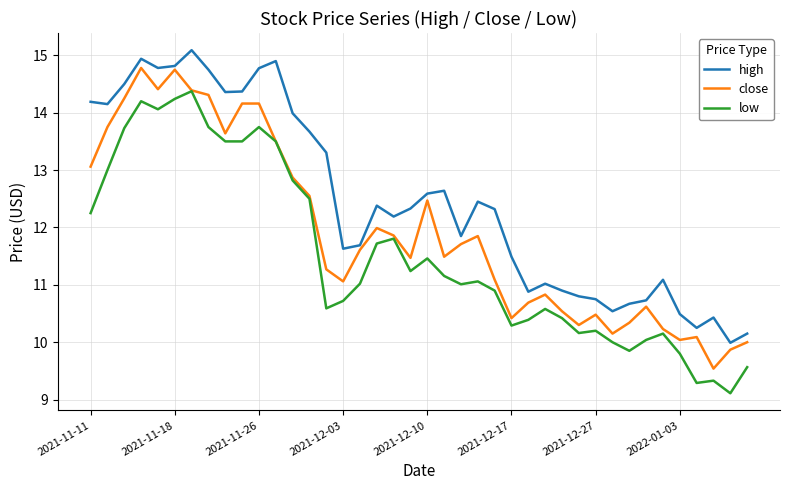

What is the lowest value of the low series?

9.1